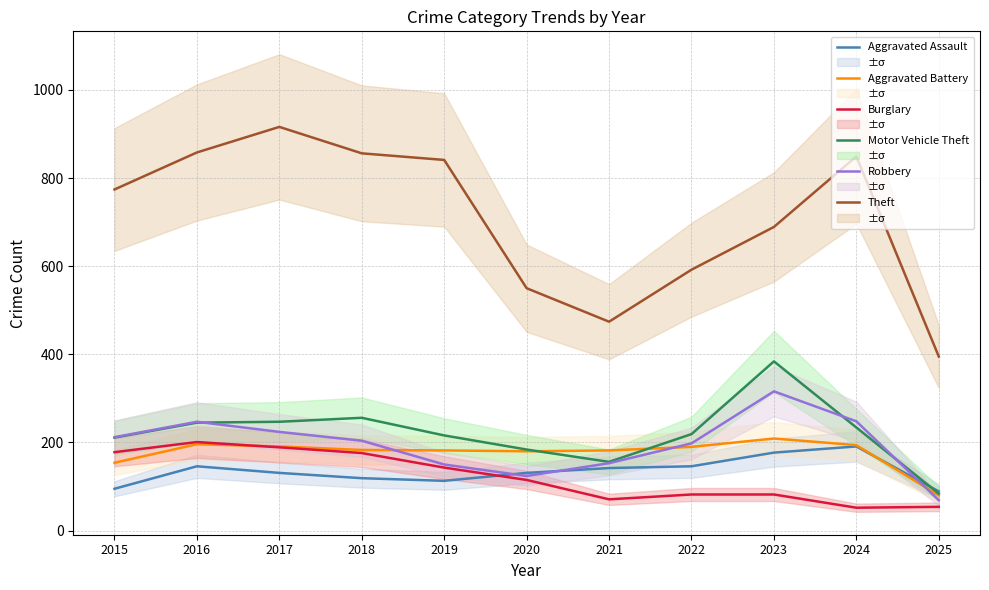

True or false: Robbery has a value of 124 at 2020.

True